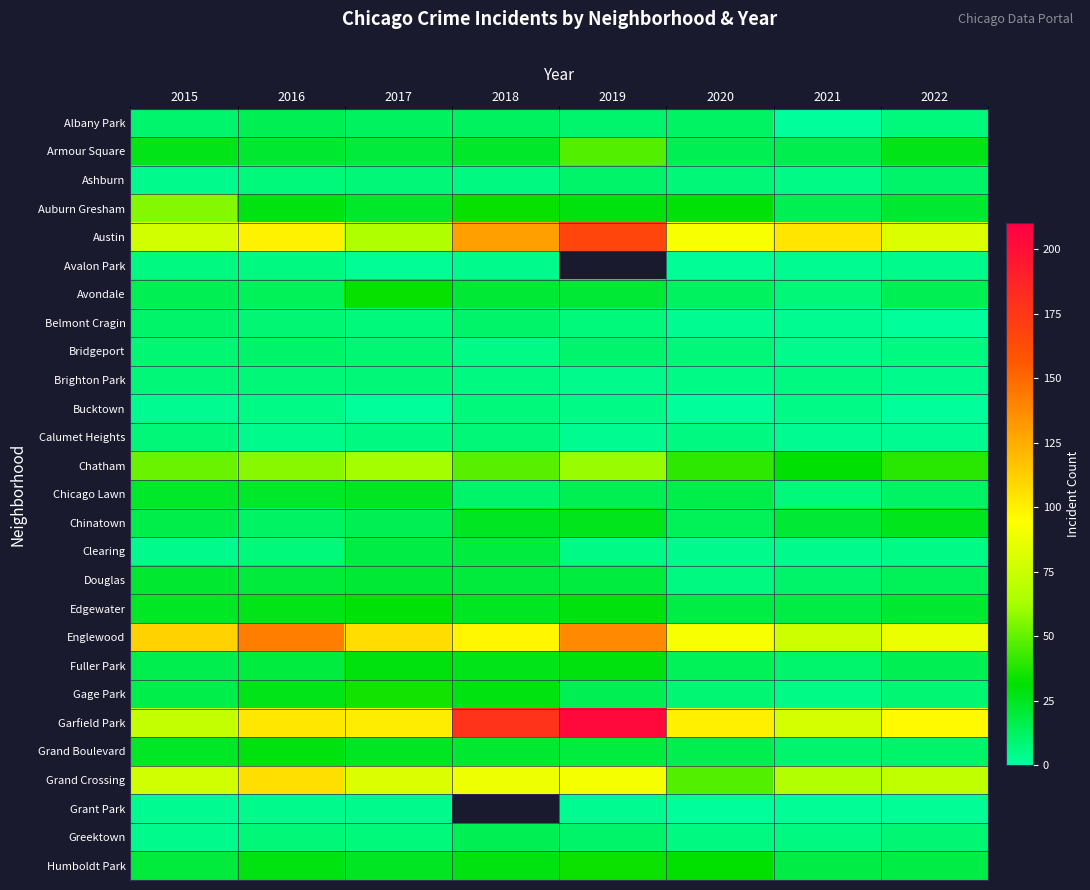

True or false: Auburn Gresham has a value of 9.7 at 2021.

False